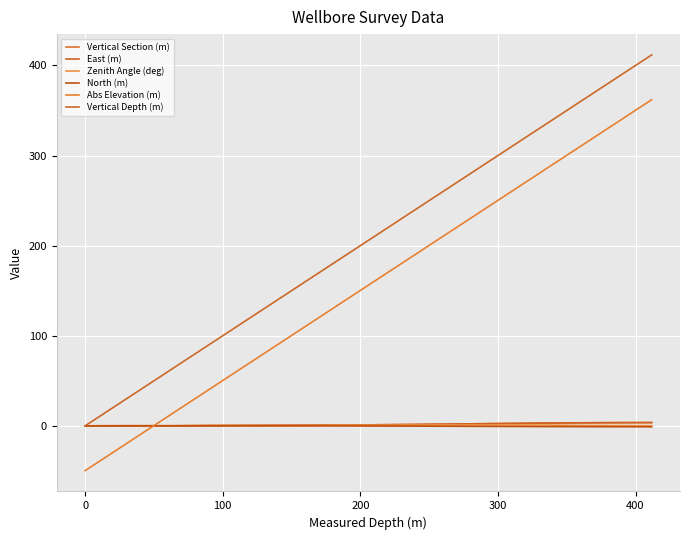

True or false: Vertical Section (m) has more than 0 interior local peaks.

False